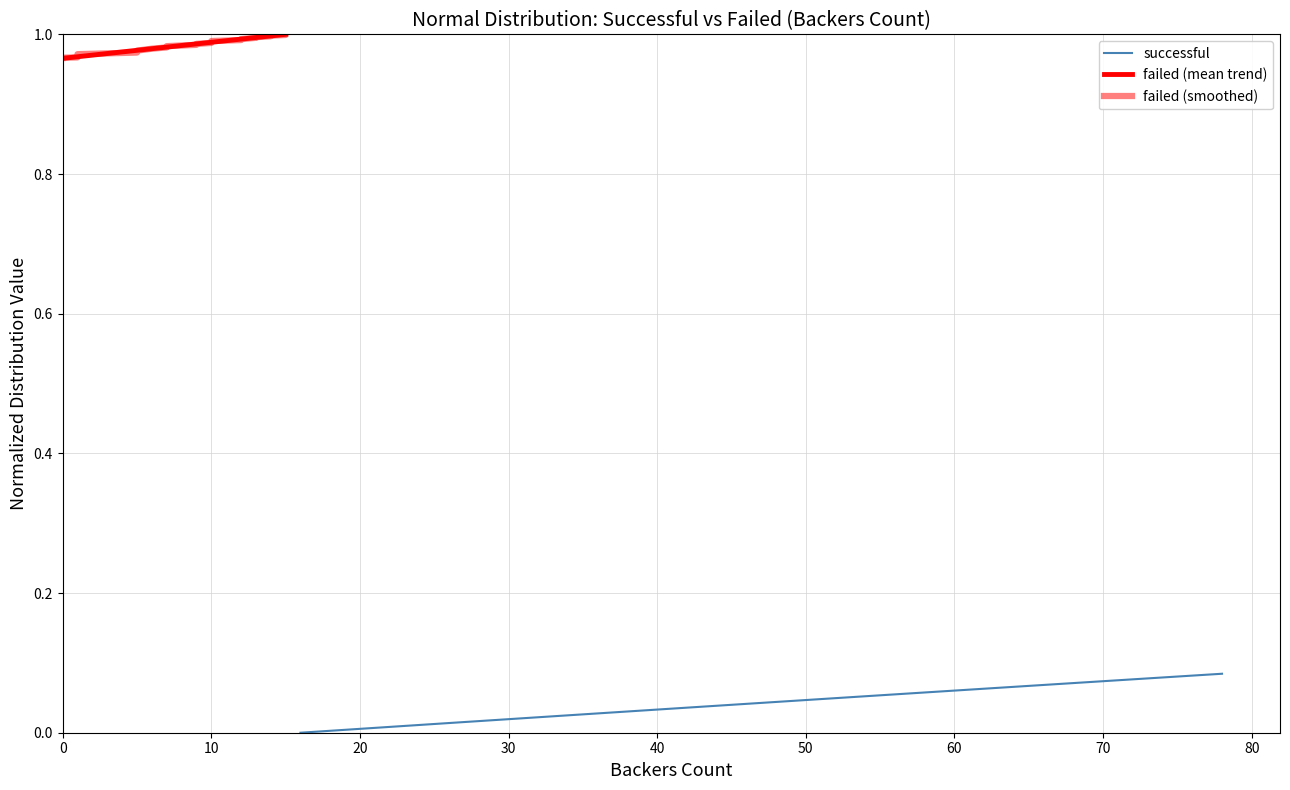

True or false: failed (mean trend) has a value of 1.0 at 10.

True